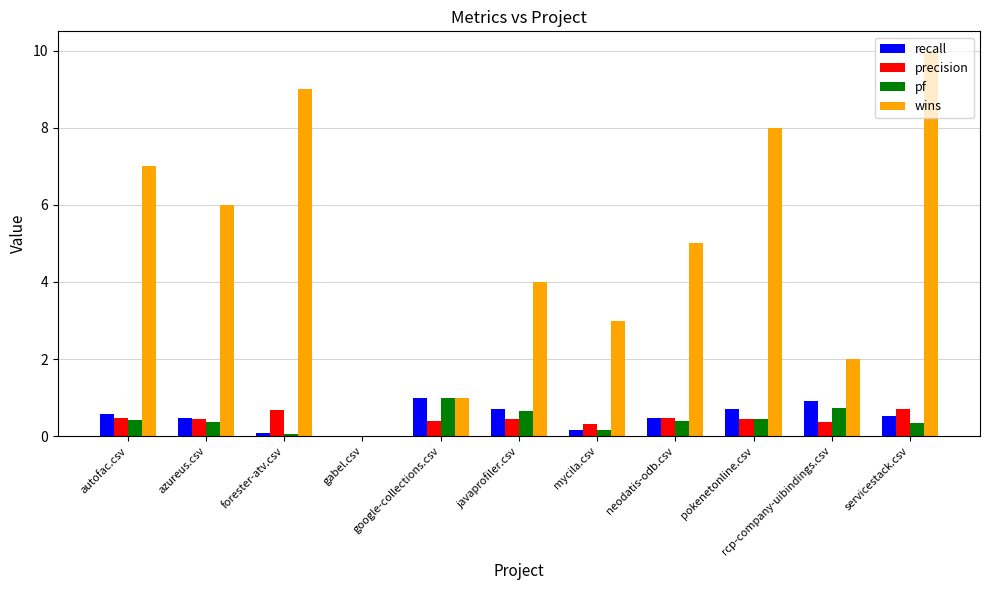

How many values in the recall series exceed 0?

10